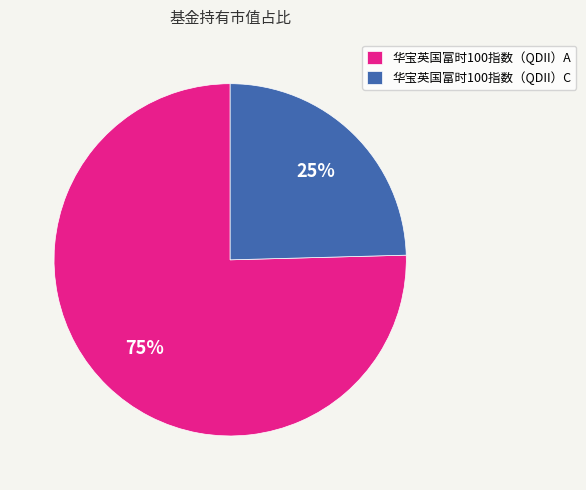

Which slice is the smallest?

华宝英国富时100指数（QDII）C